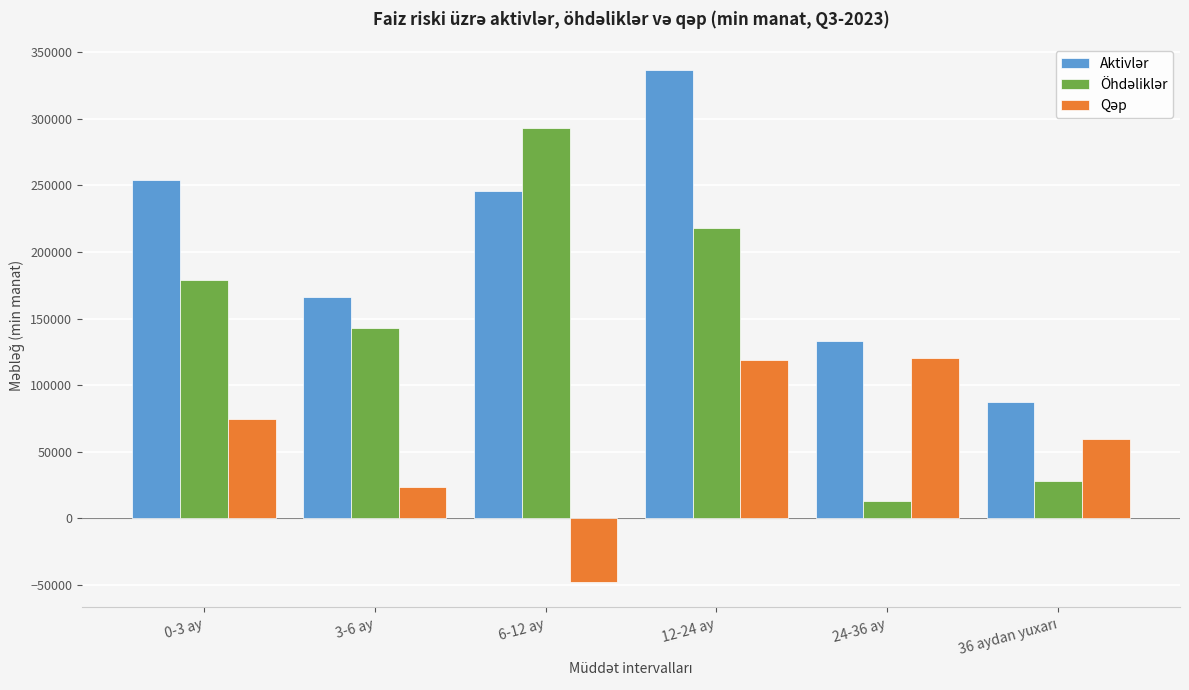

At which category is the sum across all series the highest?

12-24 ay